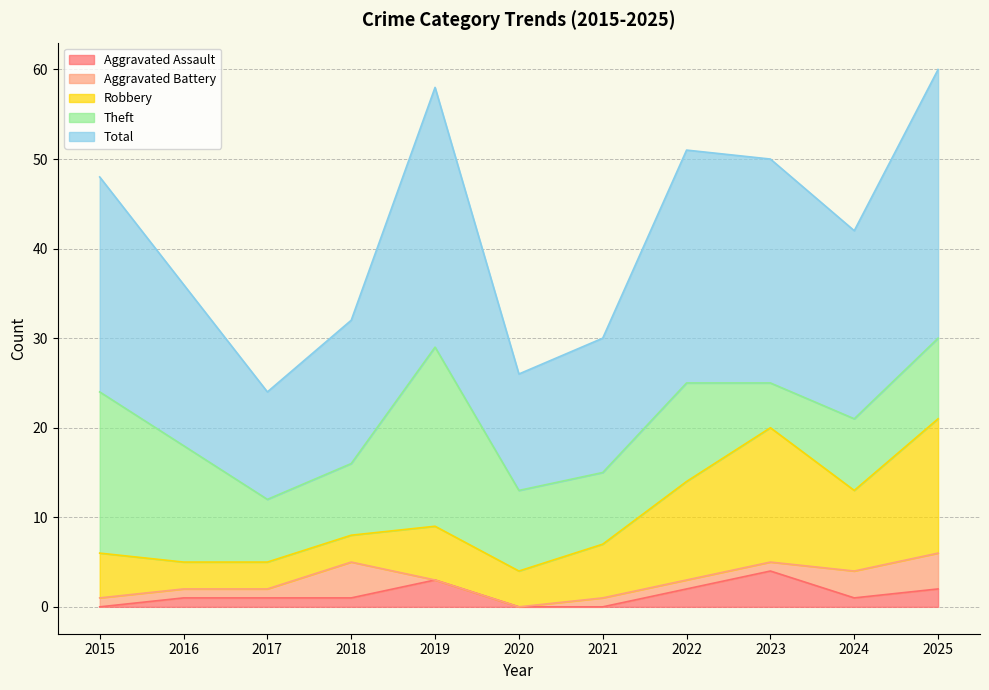

Reading left to right, extract all data points from this chart.

Aggravated Assault: 2015=0	2016=1	2017=1	2018=1	2019=3	2020=0	2021=0	2022=2	2023=4	2024=1	2025=2
Aggravated Battery: 2015=1	2016=1	2017=1	2018=4	2019=0	2020=0	2021=1	2022=1	2023=1	2024=3	2025=4
Robbery: 2015=5	2016=3	2017=3	2018=3	2019=6	2020=4	2021=6	2022=11	2023=15	2024=9	2025=15
Theft: 2015=18	2016=13	2017=7	2018=8	2019=20	2020=9	2021=8	2022=11	2023=5	2024=8	2025=9
Total: 2015=24	2016=18	2017=12	2018=16	2019=29	2020=13	2021=15	2022=26	2023=25	2024=21	2025=30